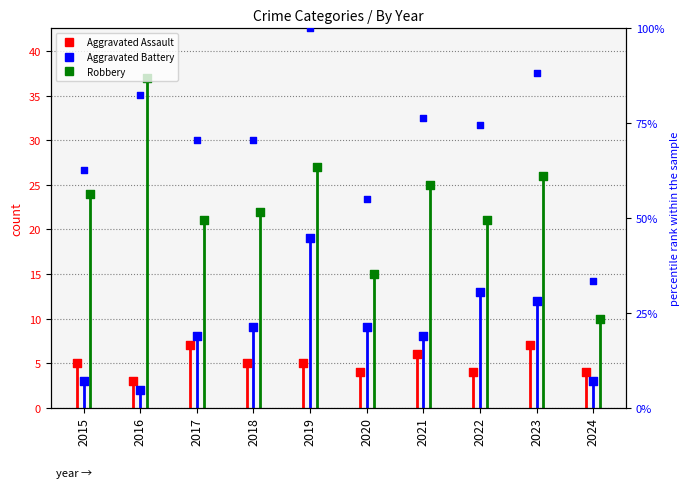

What are all the series names shown in the legend?

Aggravated Assault, Aggravated Battery, Robbery